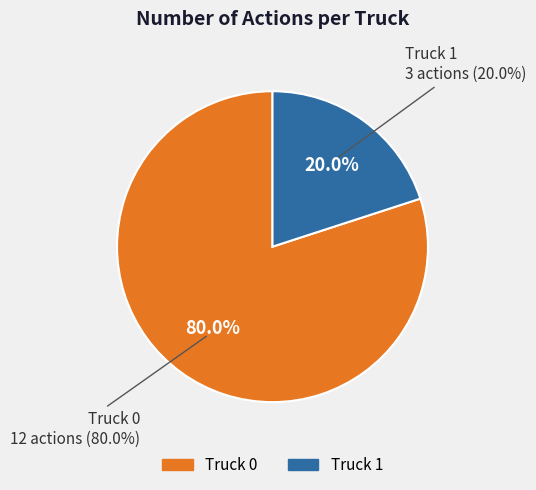

Is the sum of Truck 0 and Truck 1 greater than half?

Yes